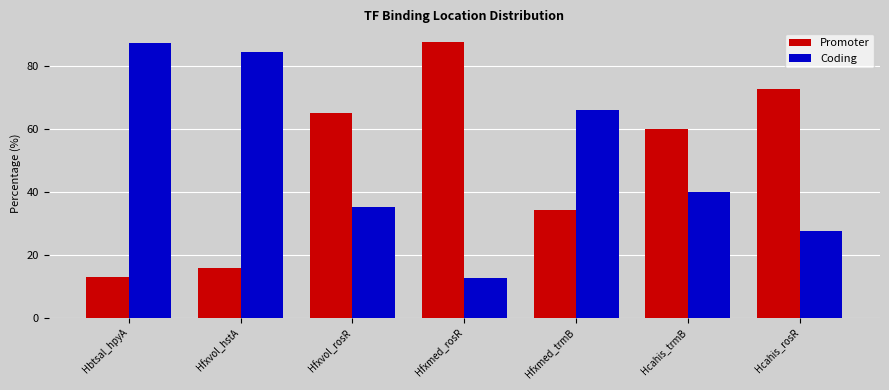

What is the smallest value displayed?

12.5